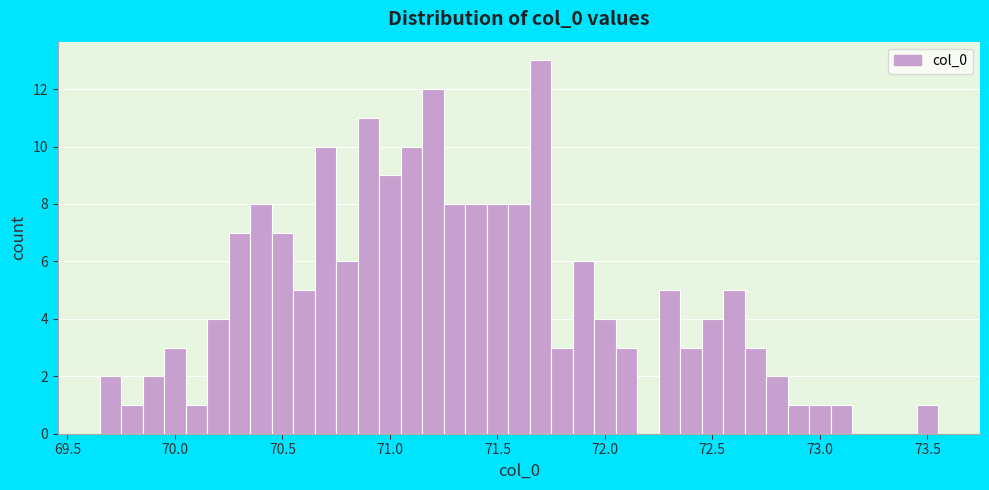

Around what value on the x-axis is the tallest bar? Give the approximate position of its centre, as read against the axis.

71.70